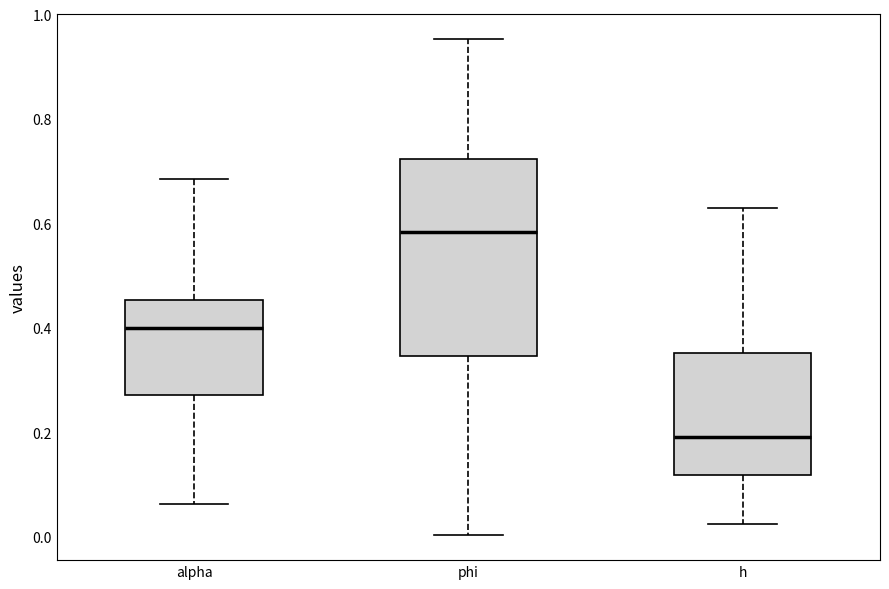

Reading left to right, read every box against the y-axis: the position of its median line, the range the box covers, and the ends of its whiskers. The values are not printed on the chart, so give them approximately, as read against the axis.

alpha: median 0.40, box 0.28 to 0.46, whiskers 0.06 to 0.68
phi: median 0.58, box 0.34 to 0.72, whiskers 0.00 to 0.96
h: median 0.18, box 0.12 to 0.36, whiskers 0.02 to 0.62